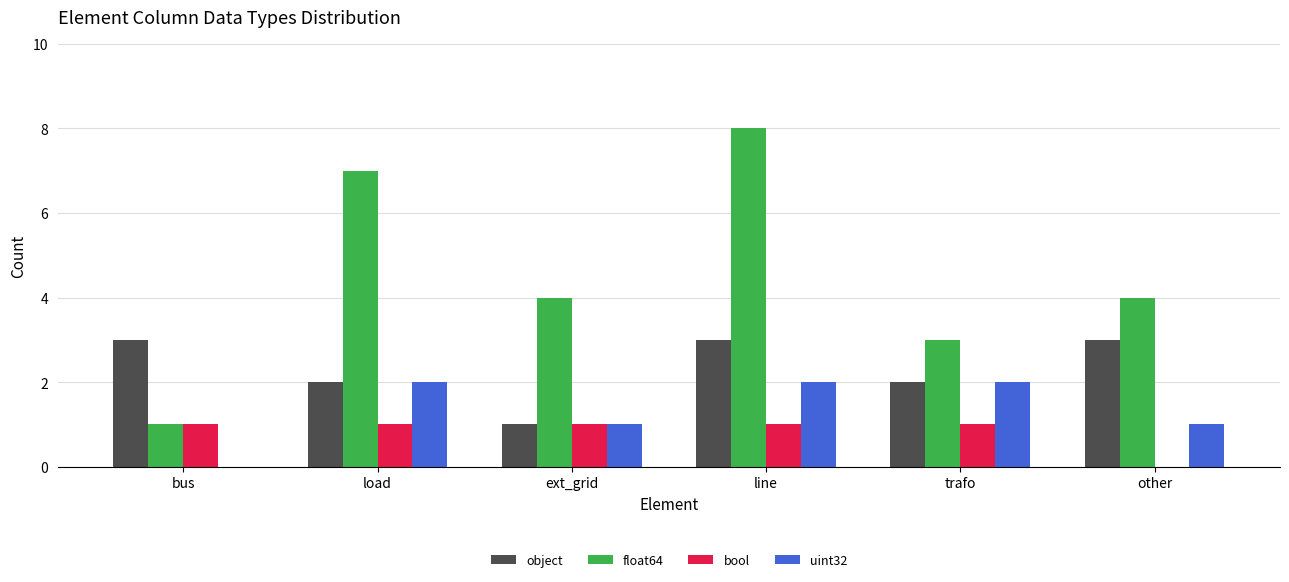

The uint32 series shows 2 at trafo. True or false?

True